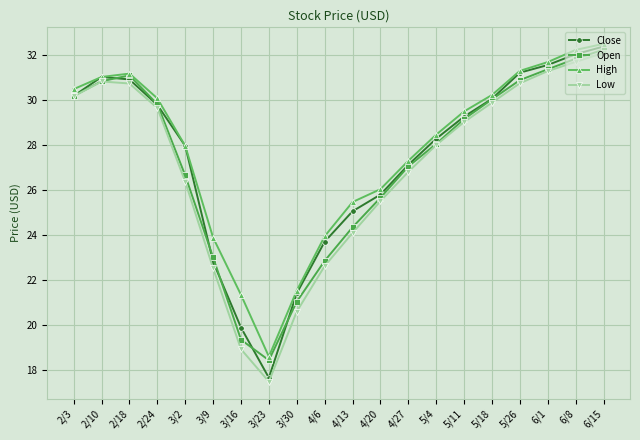

List the series in order of their overall mean, highest first.

High, Close, Open, Low